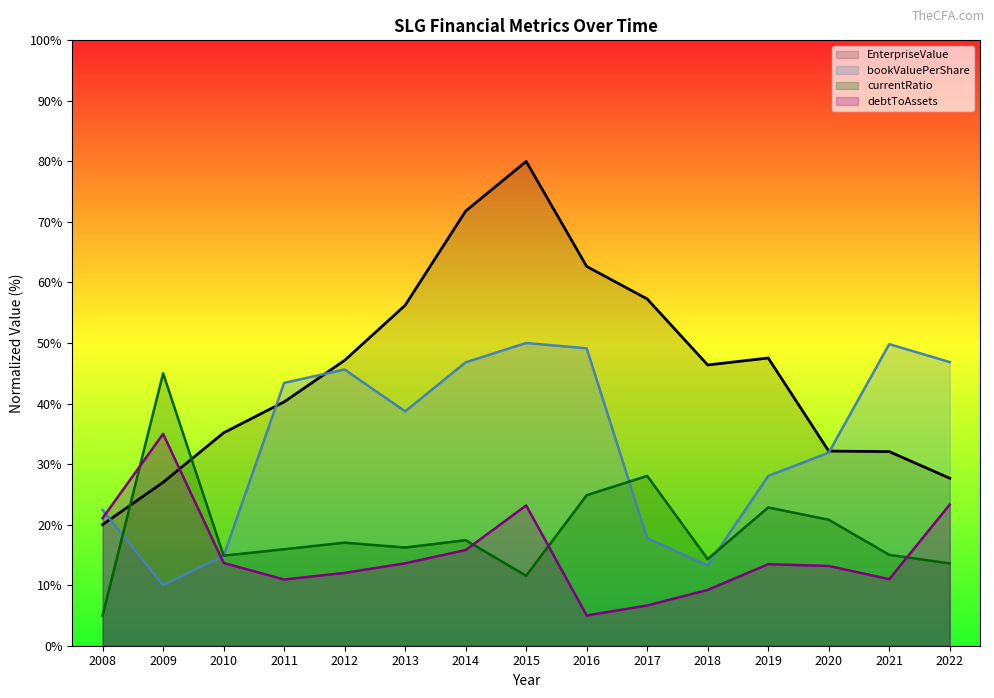

After their last crossing, which series has the higher values: currentRatio or bookValuePerShare?

bookValuePerShare